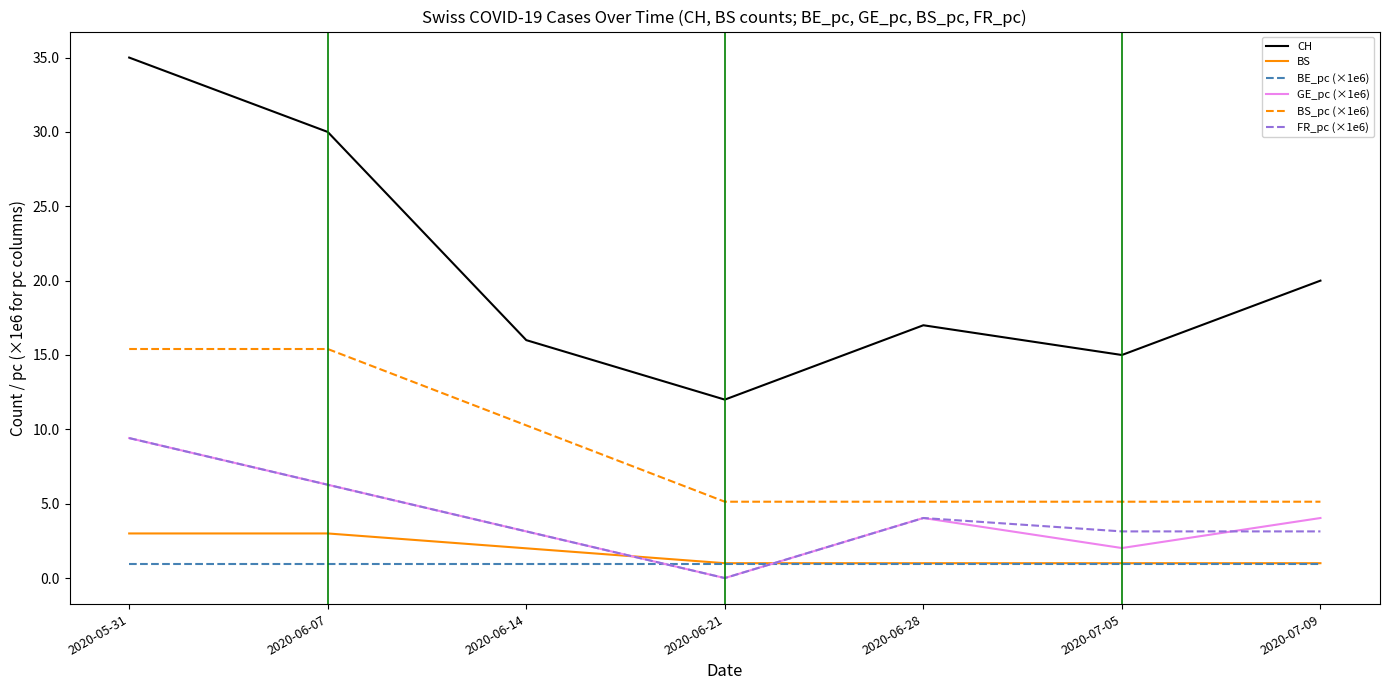

Which series has the largest total across all categories?

CH